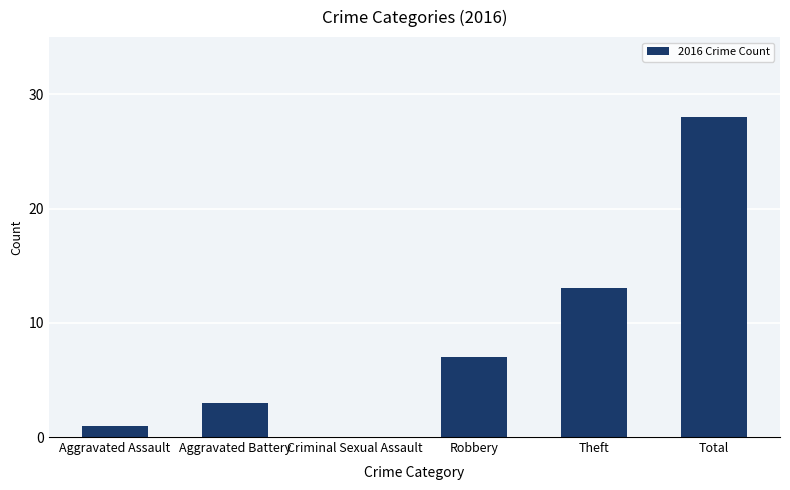

Reading left to right, transcribe all the data shown in this chart.

1	3	0	7	13	28